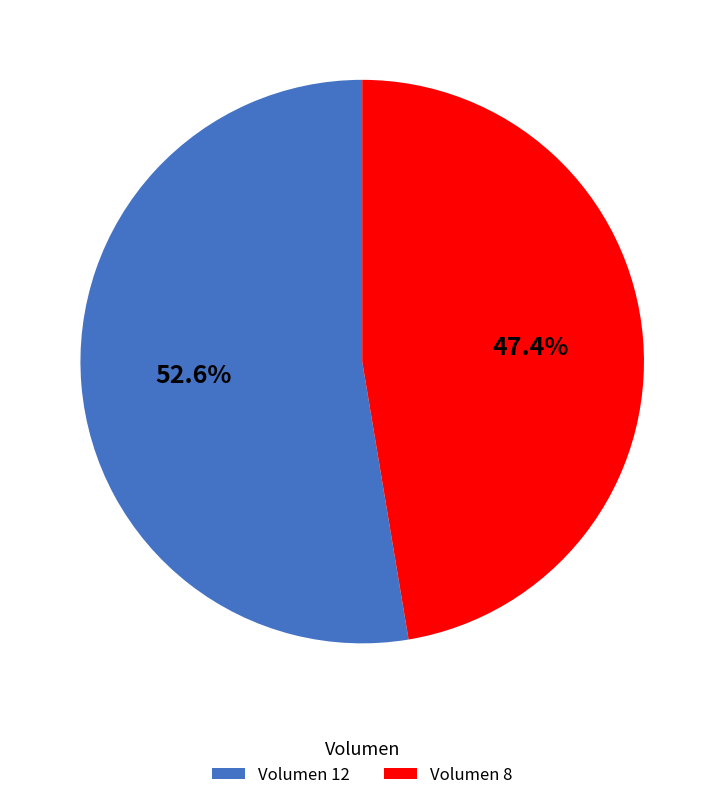

What percentage is NOT represented by Volumen 8?

52.6%